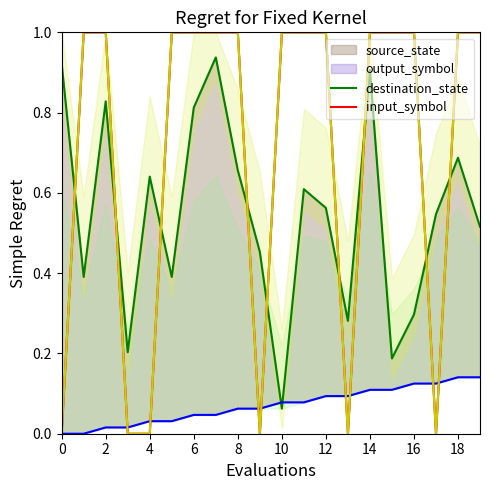

What is the difference between the destination_state values at 13 and 18?

0.2